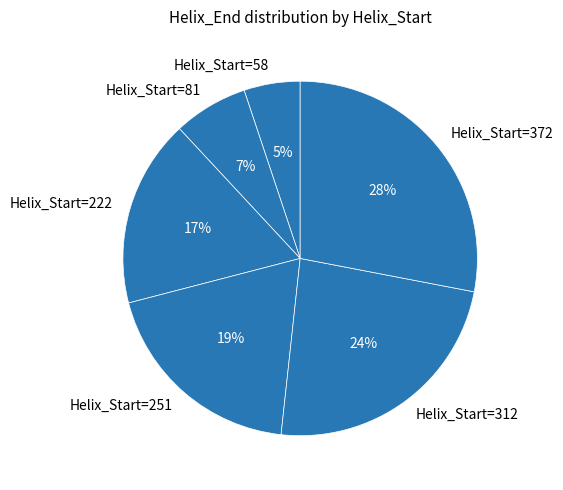

Is there any slice that represents more than half of the pie?

No